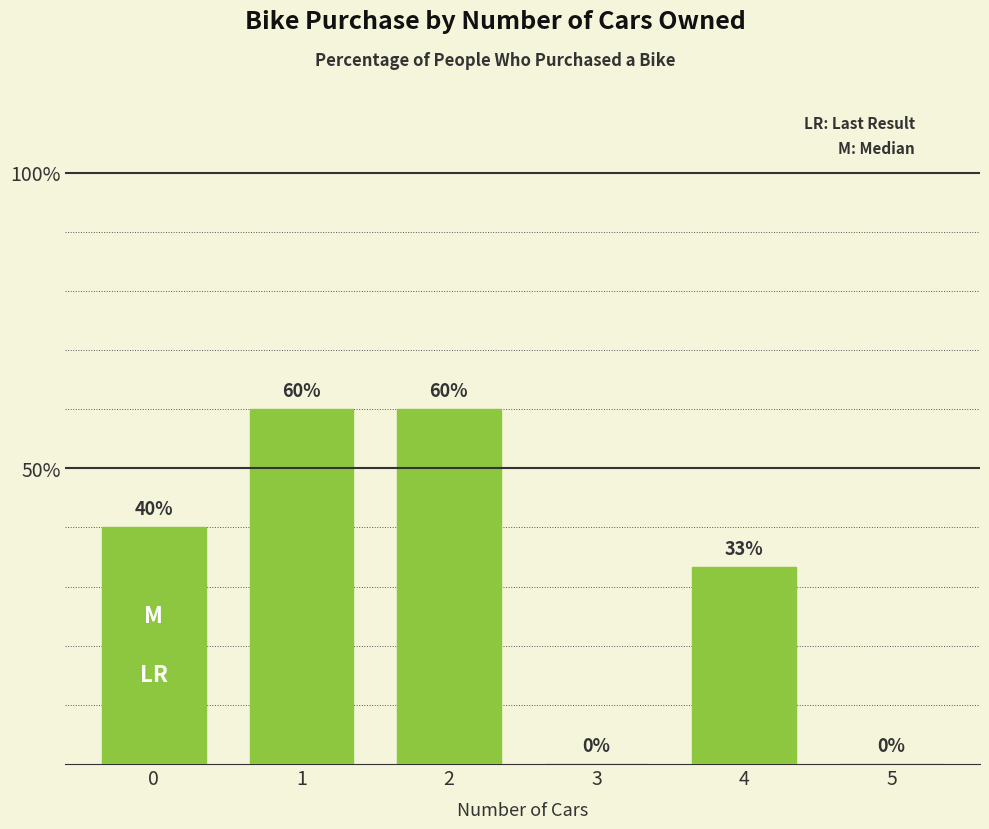

Where is the data nearest to the value 30?

4